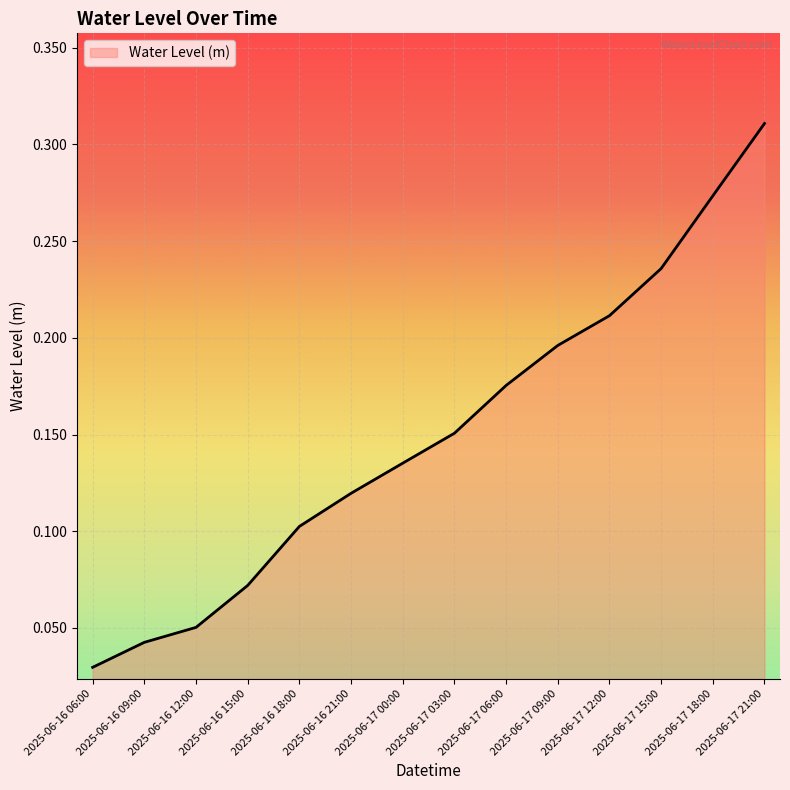

How many values are between 0 and 1?

14